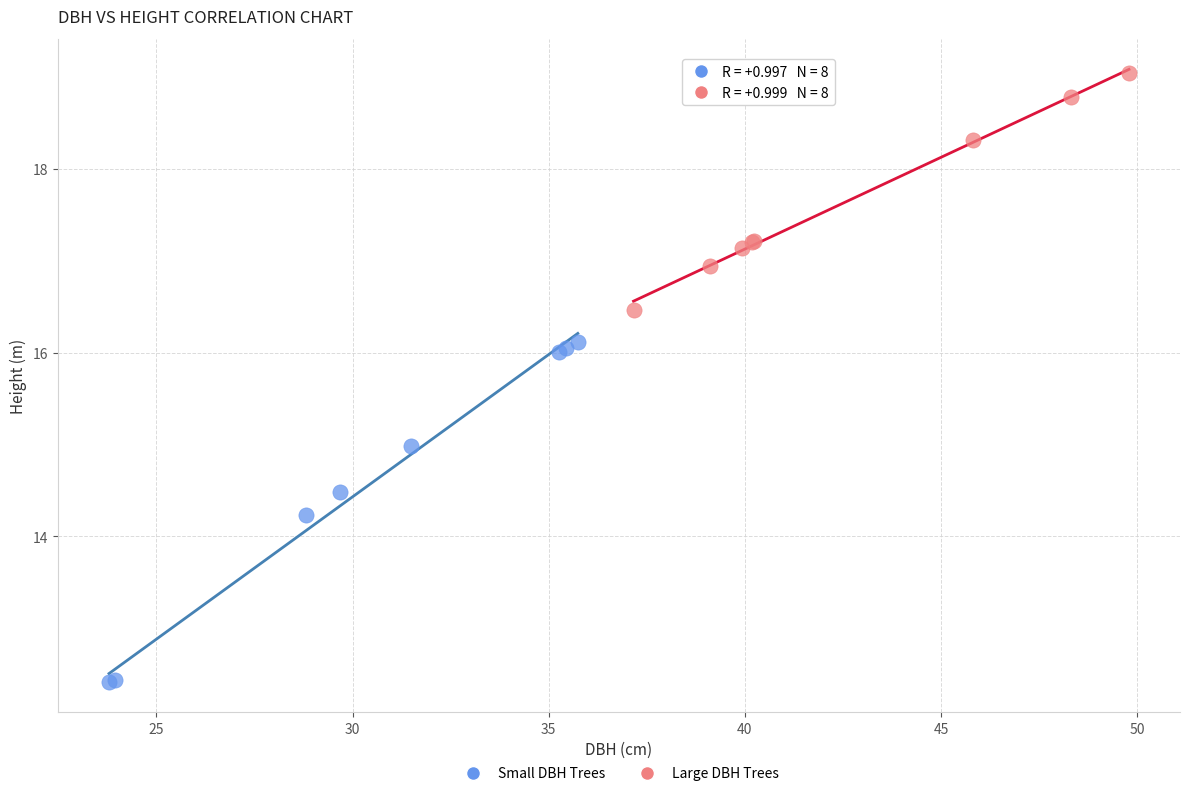

What are all the series names shown in the legend?

Small DBH Trees, Large DBH Trees